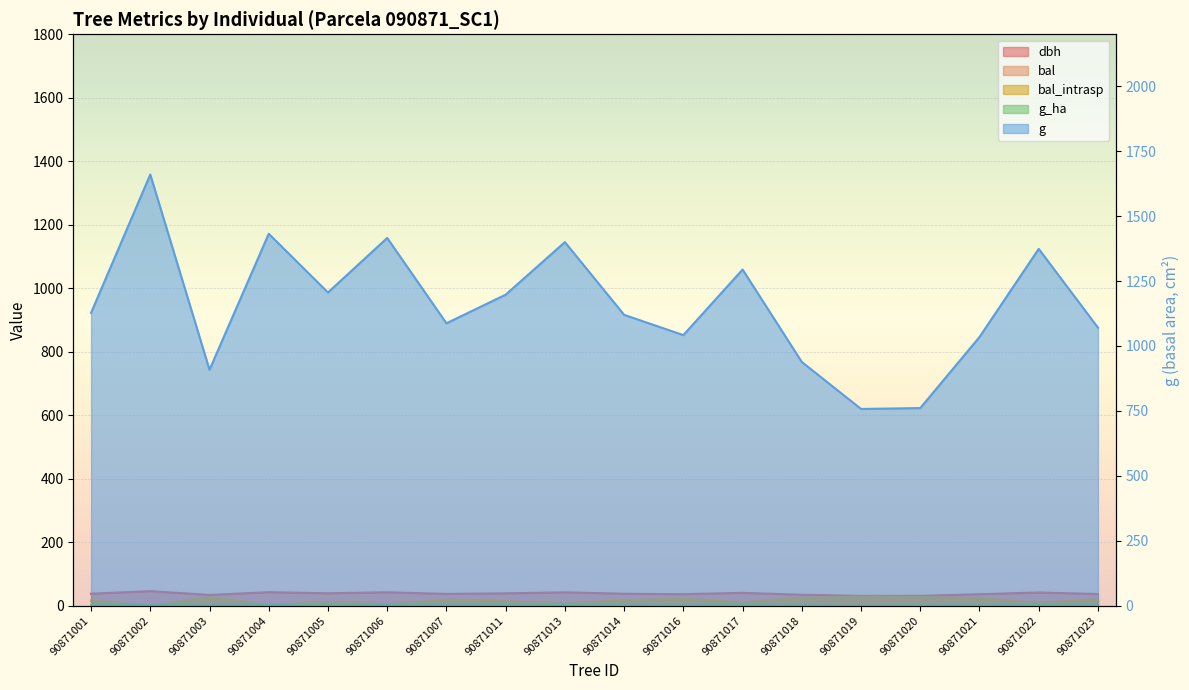

At which category does the chart reach its peak across all series?

90871002